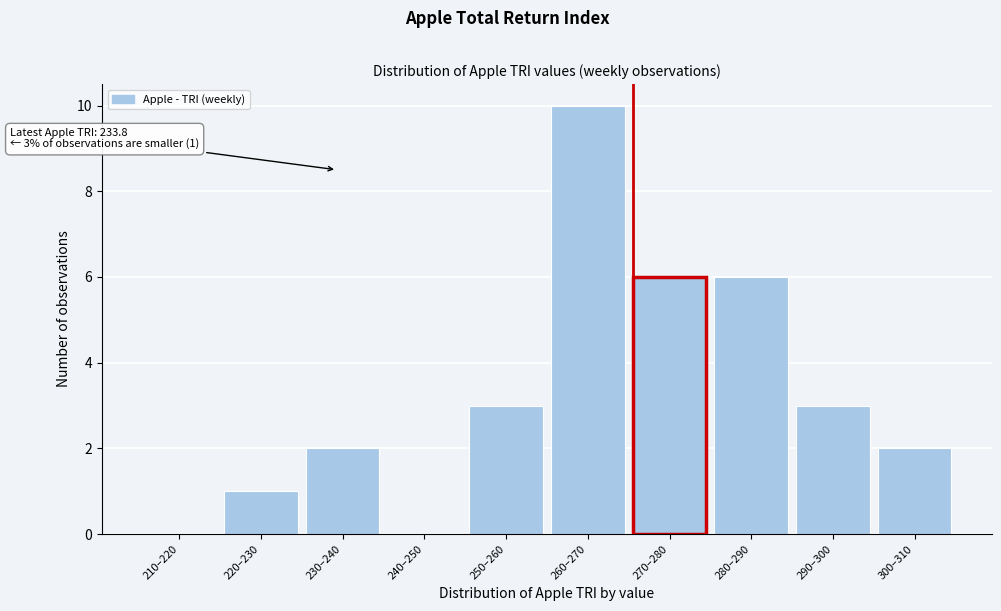

Reading right to left, extract all data points from this chart.

300–310=2	290–300=3	280–290=6	270–280=6	260–270=10	250–260=3	240–250=0	230–240=2	220–230=1	210–220=0